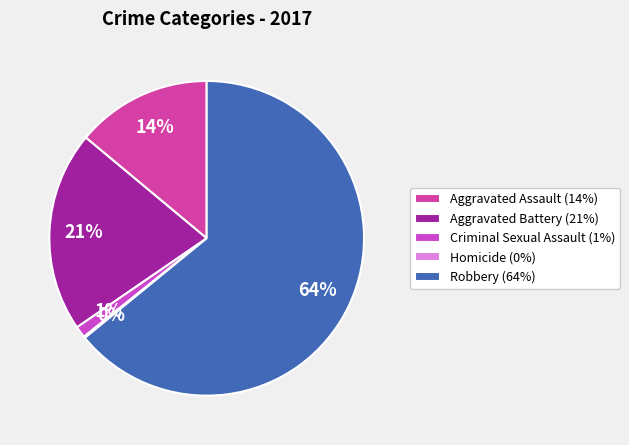

To the nearest percent, what is the combined percentage of Robbery (64%) and Criminal Sexual Assault (1%)?

65%